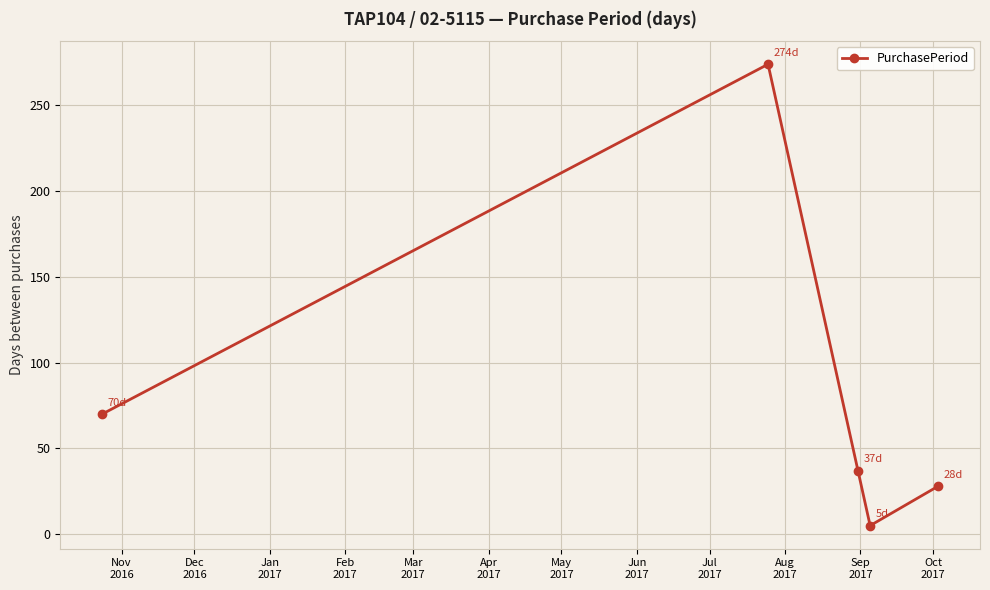

What is the maximum value shown in the chart?

274